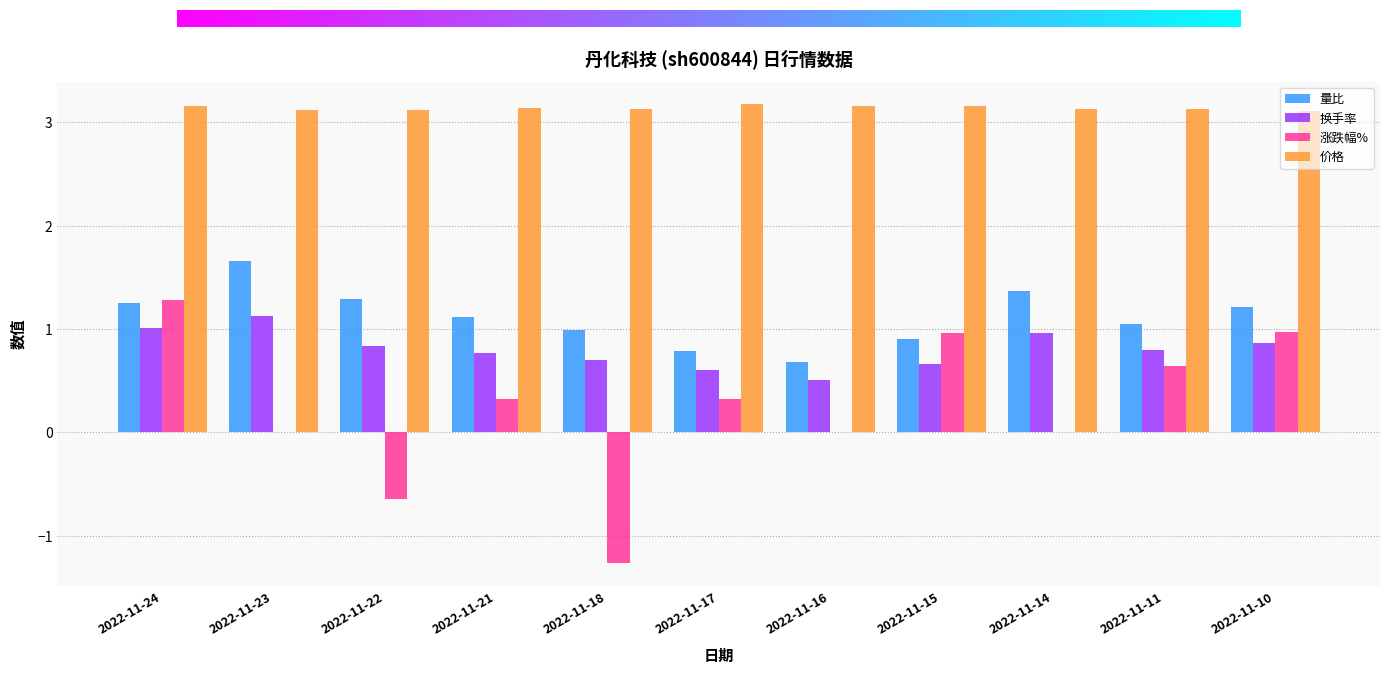

What is the highest value of the 量比 series?

1.7